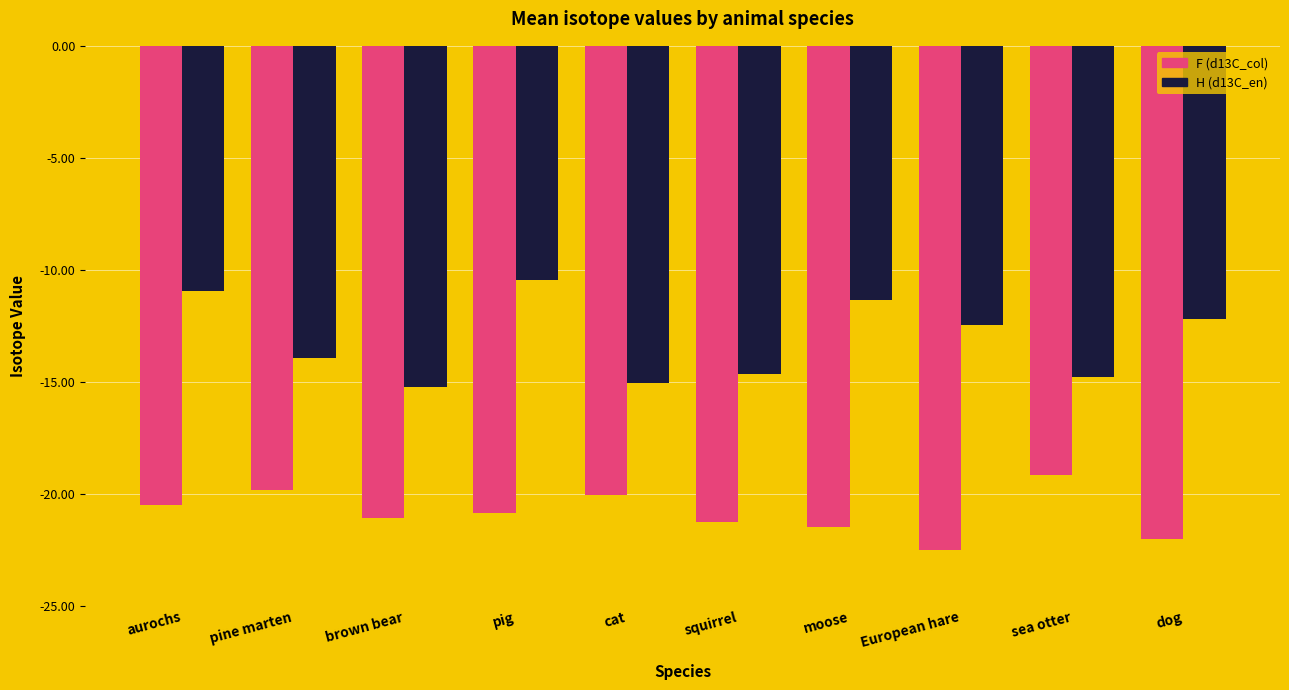

Rank the series by their average value, from lowest to highest.

F (d13C_col), H (d13C_en)